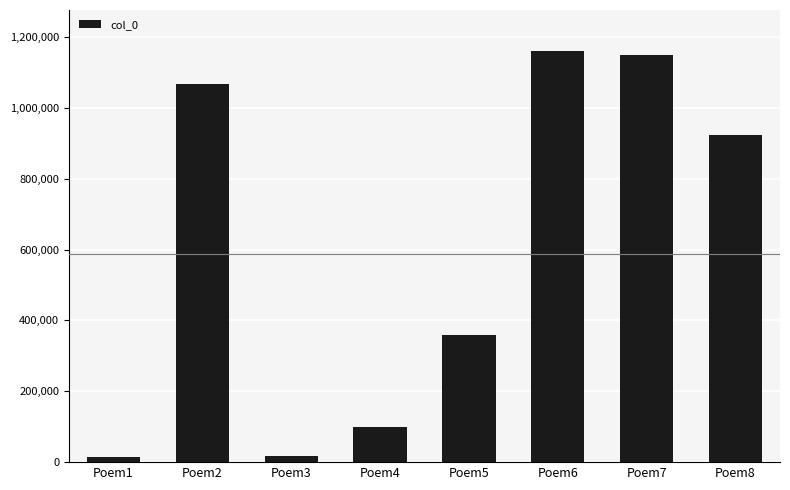

What is the sum of the values at Poem6 and Poem5?

1517858